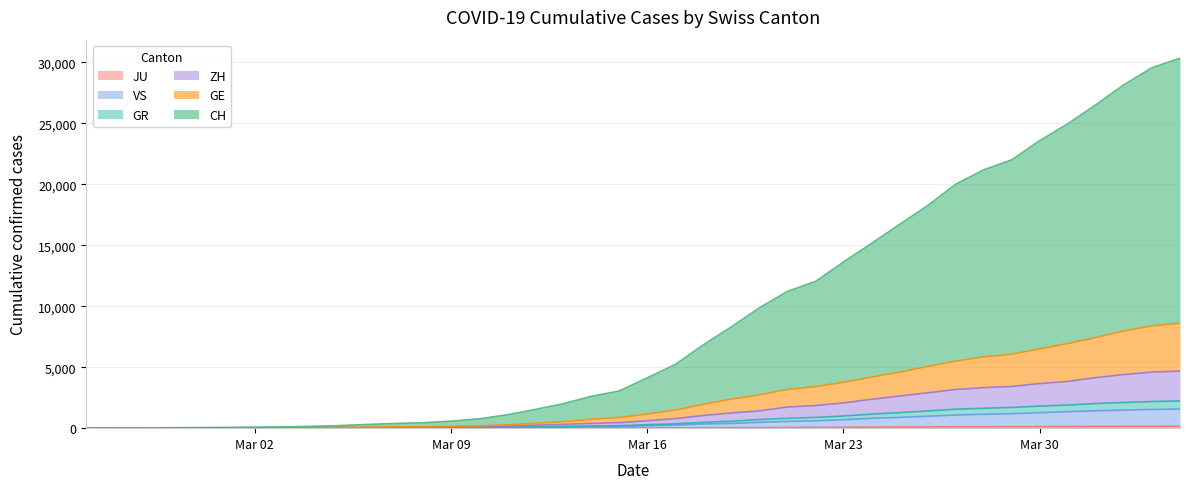

Read the GE value at 2020-04-02.

7976